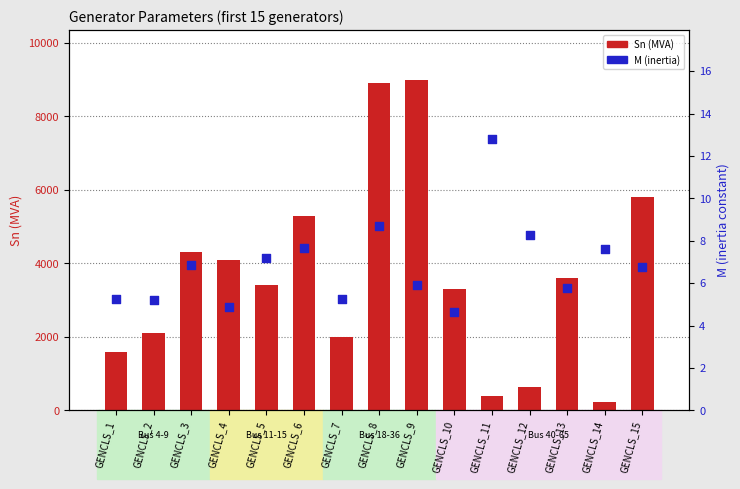

What is the total value across all series at GENCLS_11?

412.8